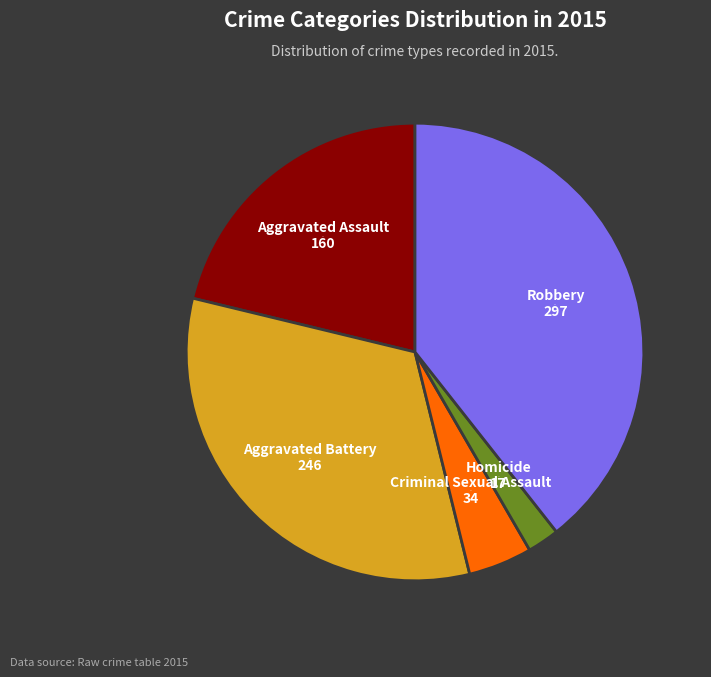

How many slices are in this pie chart?

5